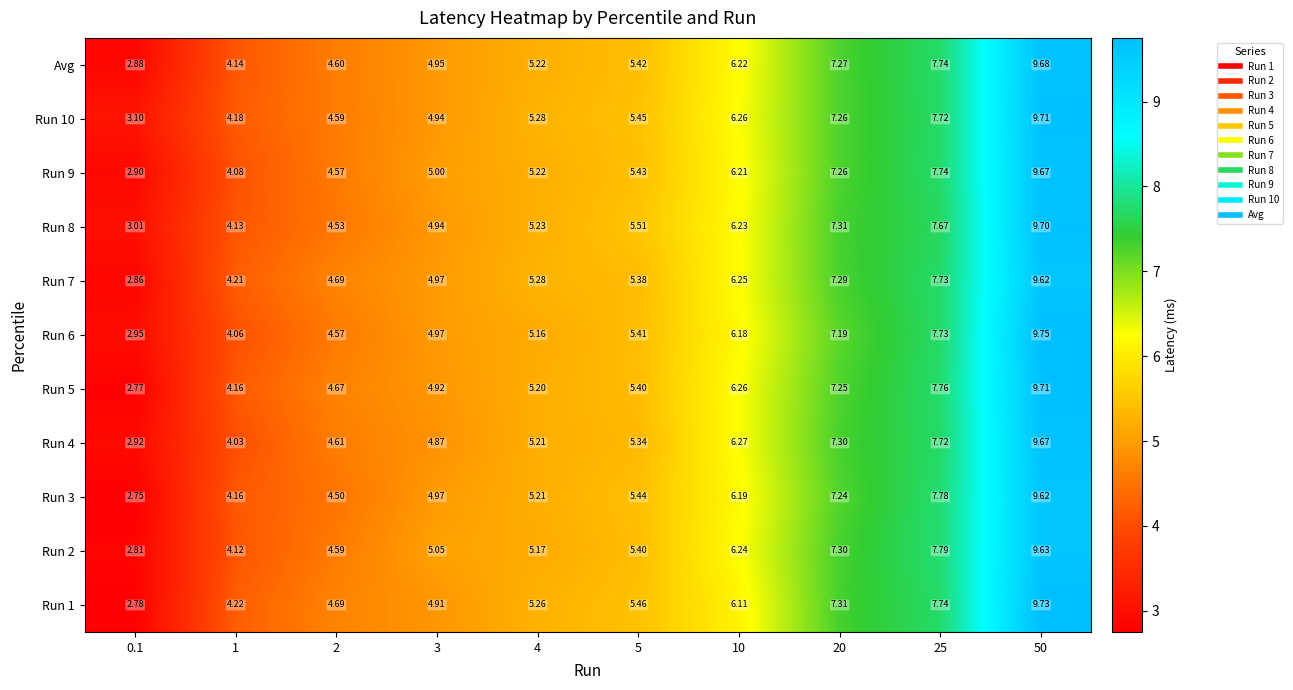

How many categories are shown in the chart?

10